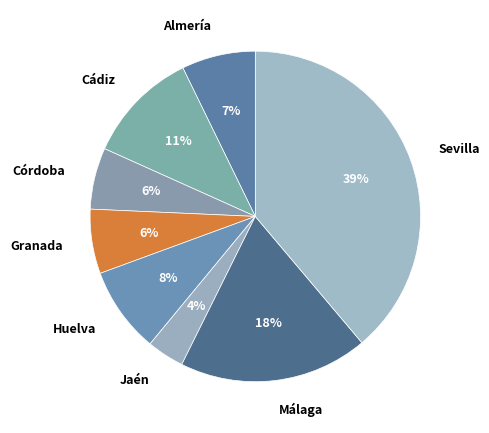

To the nearest percent, what percentage of the pie is Jaén?

4%